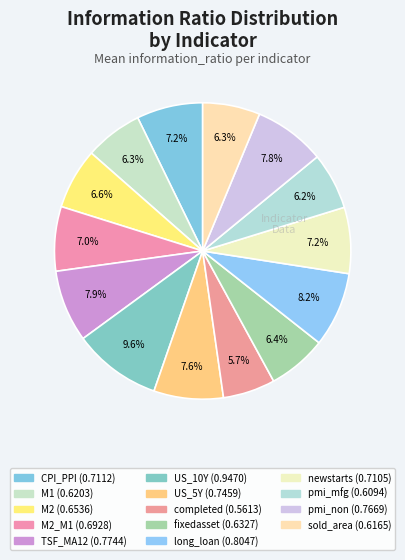

To the nearest percent, what is the average slice percentage?

7%